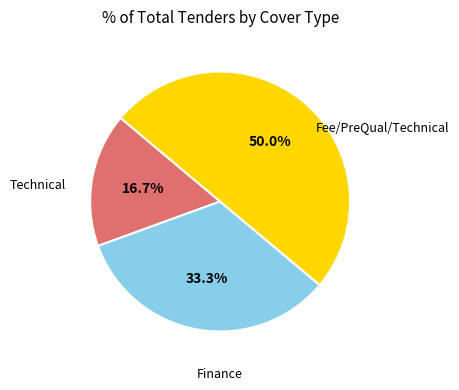

Count the number of slices in the pie.

3